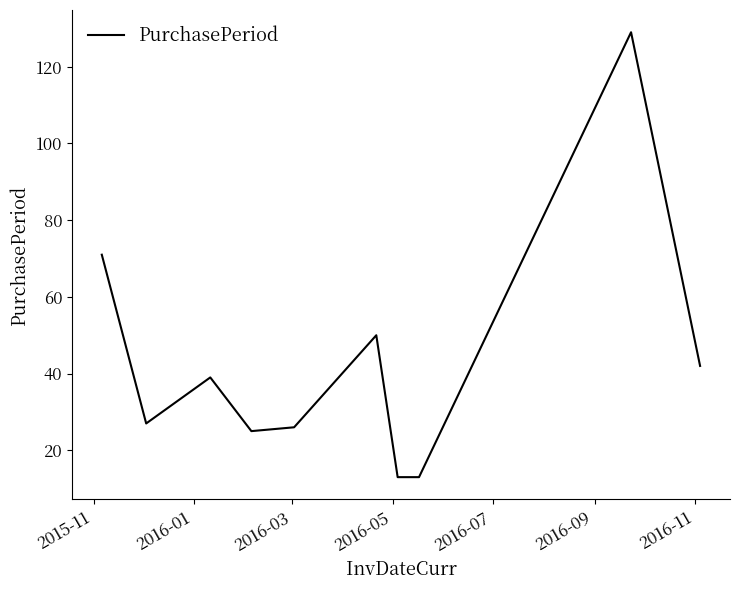

What is the difference between the maximum and minimum values?

116